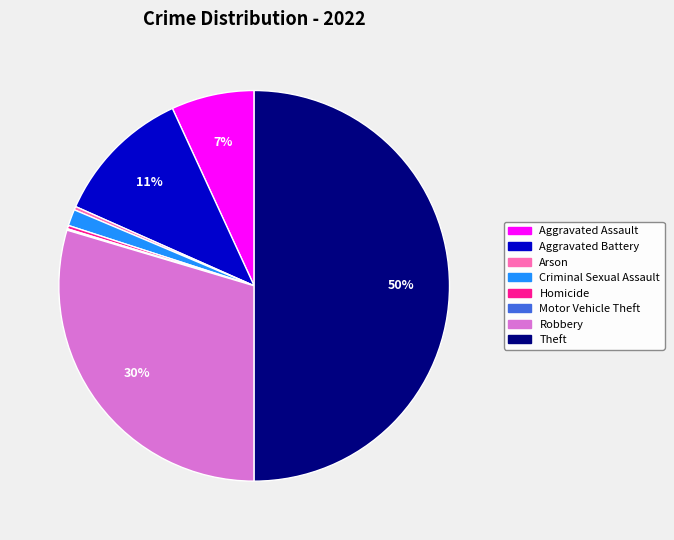

To the nearest percent, what is the average slice percentage?

12%